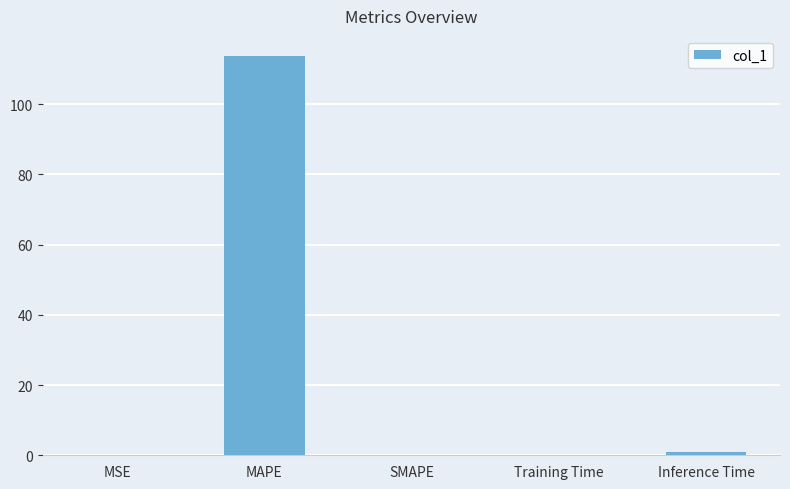

What is the greatest value displayed?

113.7